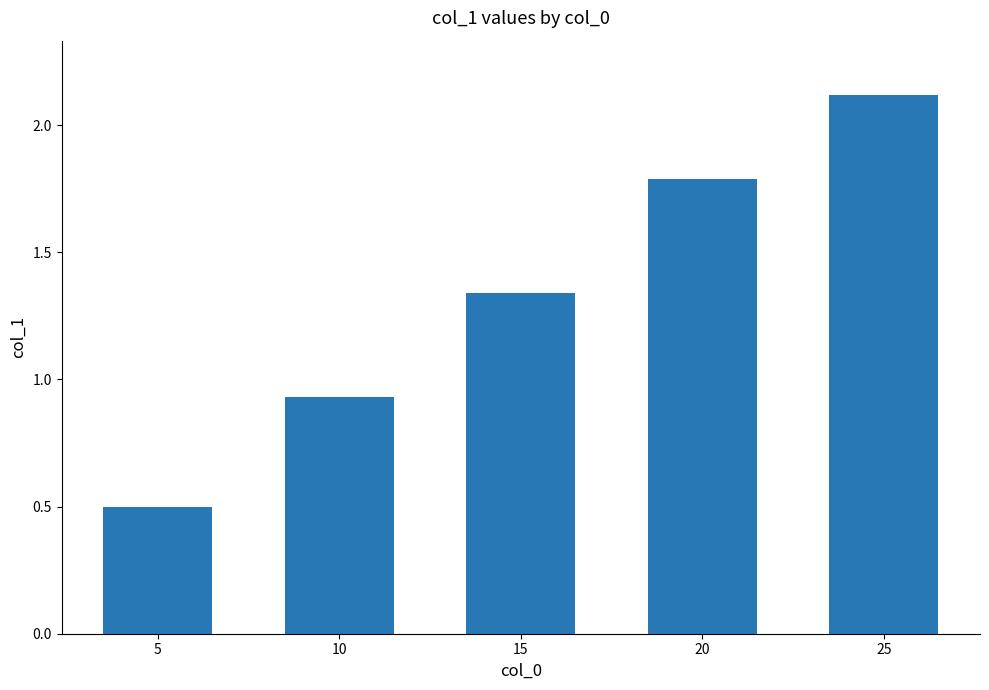

Count the number of categories in the chart.

5